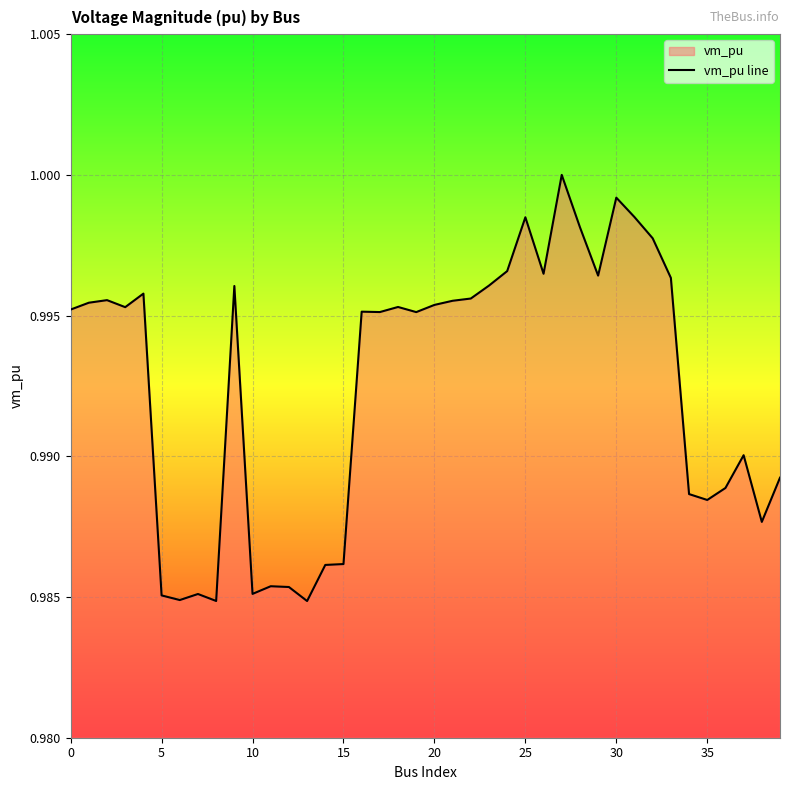

Which category has the lowest value across all series?

13